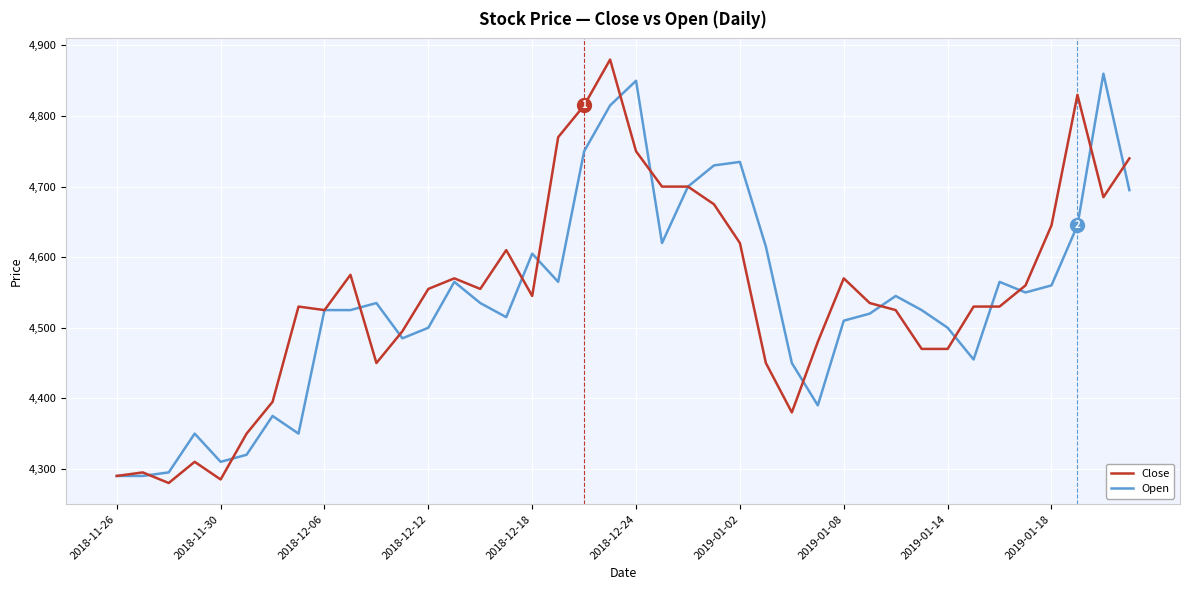

What is the maximum value for Close?

4880